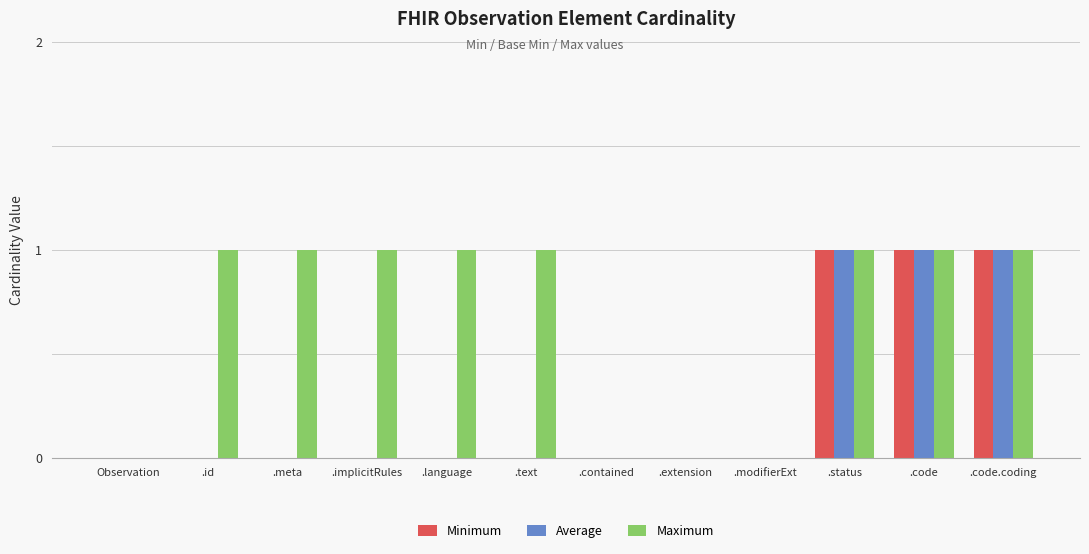

Which series has the largest total across all categories?

Maximum